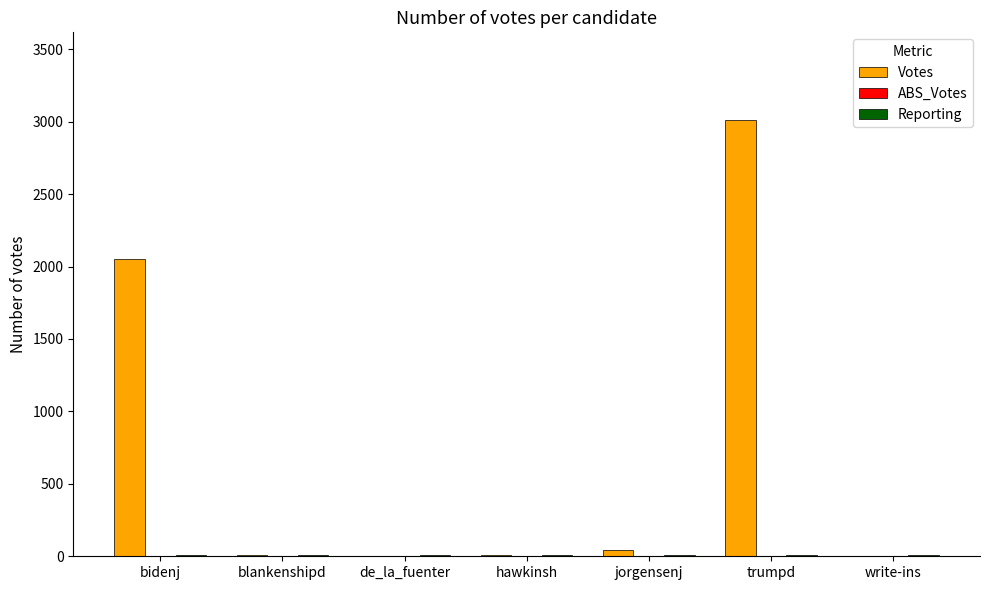

What value does the Votes series have at bidenj, to the nearest 10?

2050